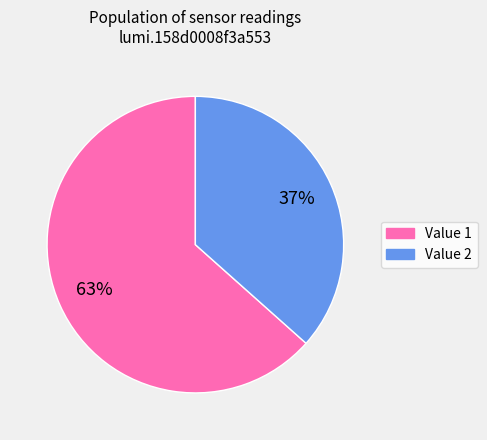

To the nearest percent, what is the average slice percentage?

50%